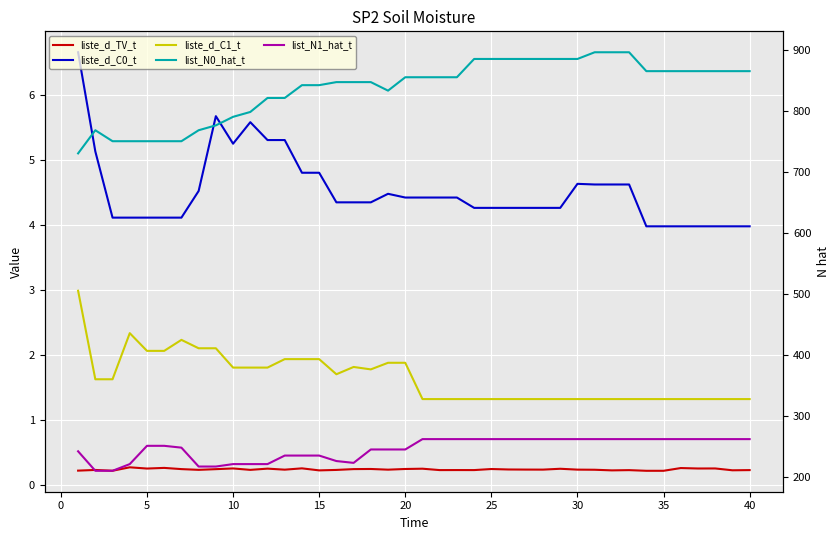

What is the minimum value shown in the chart?

0.2